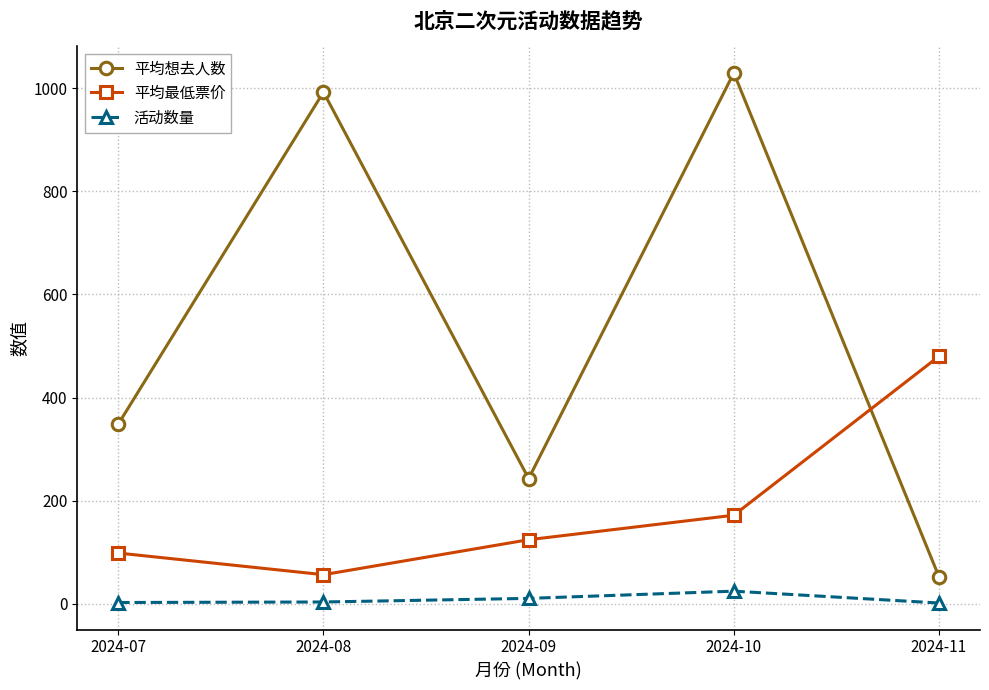

What is the value of the 平均想去人数 point at the 2nd from the left?

993.0